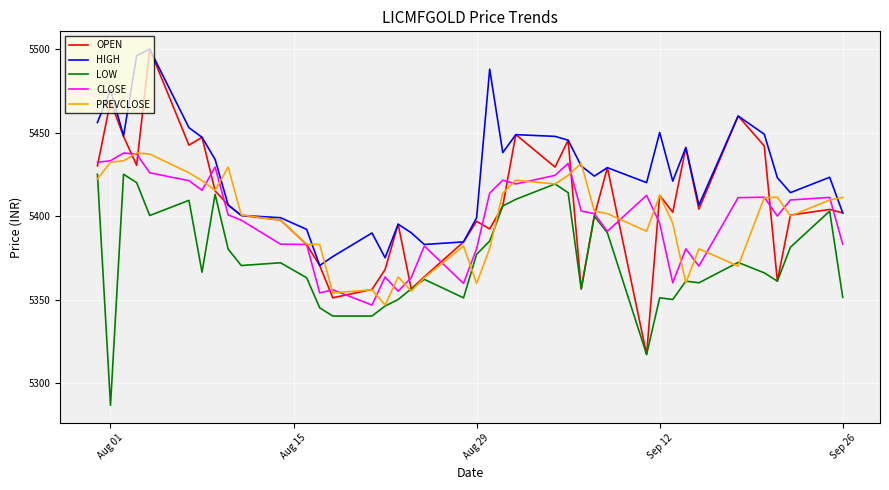

What is the highest value of the CLOSE series?

5437.7